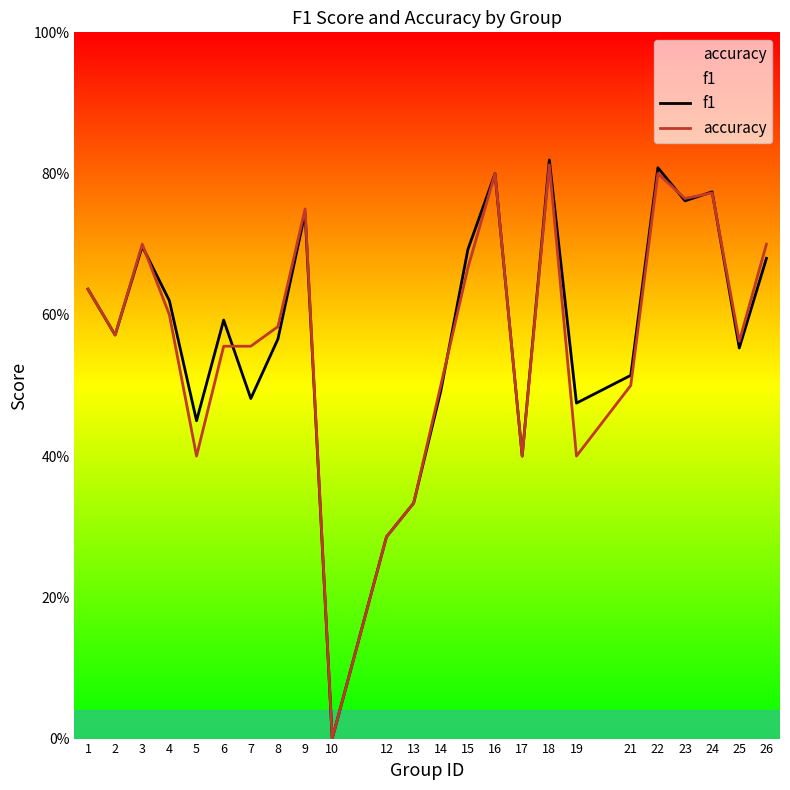

At how many categories does at least one series exceed 0?

23